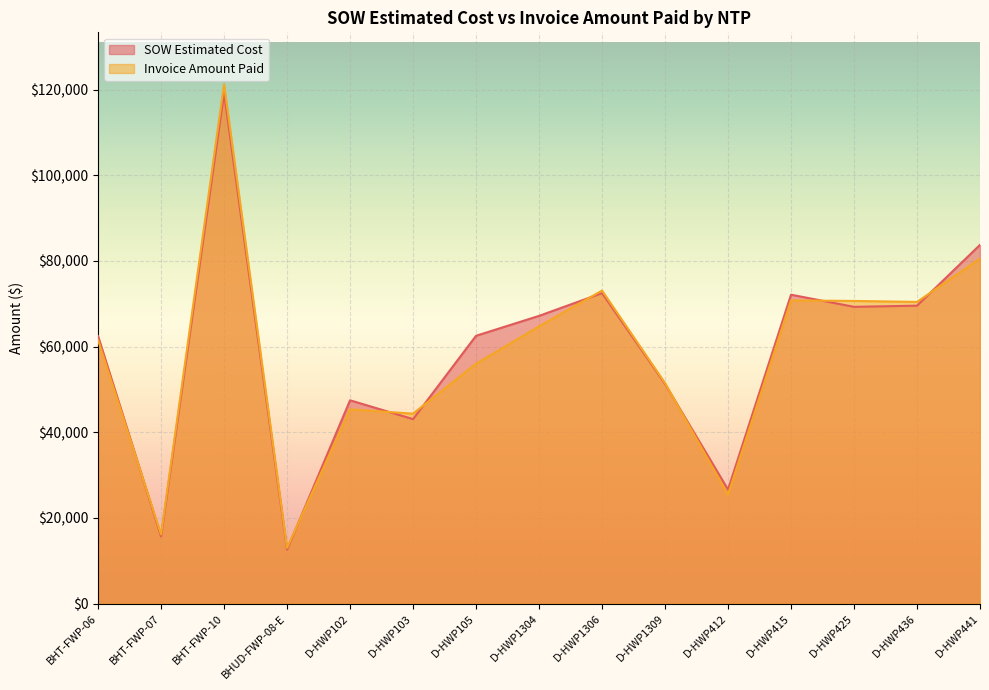

Reading left to right, transcribe all the data shown in this chart.

SOW Estimated Cost: BHT-FWP-06=62460.4	BHT-FWP-07=15690.1	BHT-FWP-10=119135.3	BHUD-FWP-08-E=12601.5	D-HWP102=47461.5	D-HWP103=43064.0	D-HWP105=62522.5	D-HWP1304=67171.5	D-HWP1306=72492.0	D-HWP1309=51295.0	D-HWP412=26617.0	D-HWP415=72118.0	D-HWP425=69288.0	D-HWP436=69555.0	D-HWP441=83754.0
Invoice Amount Paid: BHT-FWP-06=61491.1	BHT-FWP-07=16153.8	BHT-FWP-10=121256.6	BHUD-FWP-08-E=13008.1	D-HWP102=45340.0	D-HWP103=44346.0	D-HWP105=56001.0	D-HWP1304=64739.0	D-HWP1306=73087.5	D-HWP1309=51485.5	D-HWP412=25405.0	D-HWP415=70778.0	D-HWP425=70664.0	D-HWP436=70432.0	D-HWP441=80572.5